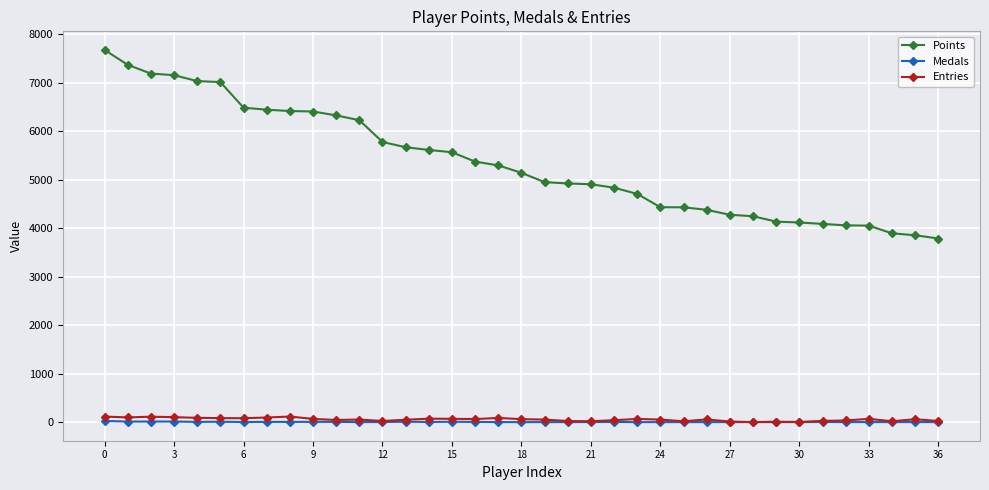

True or false: Entries and Points cross at least once.

False